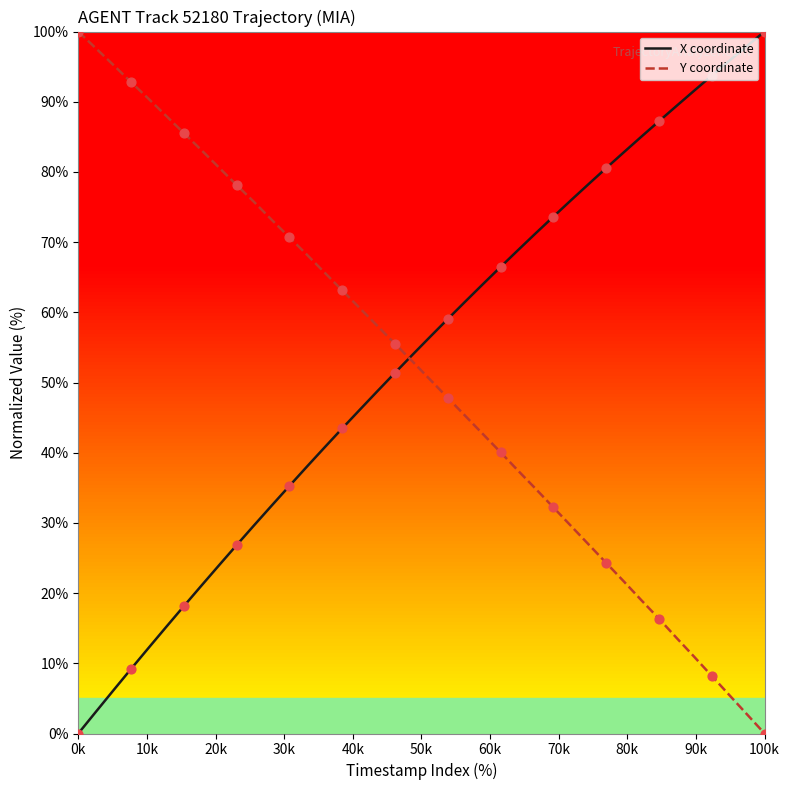

What is the highest value of the X coordinate series?

100.0